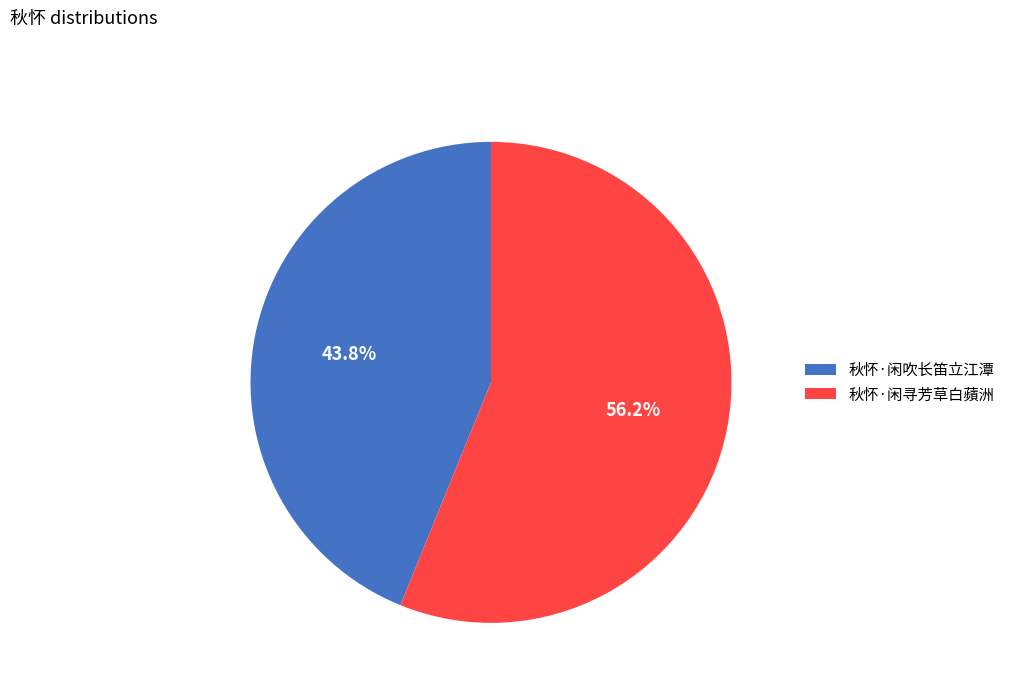

How many segments does this pie chart have?

2